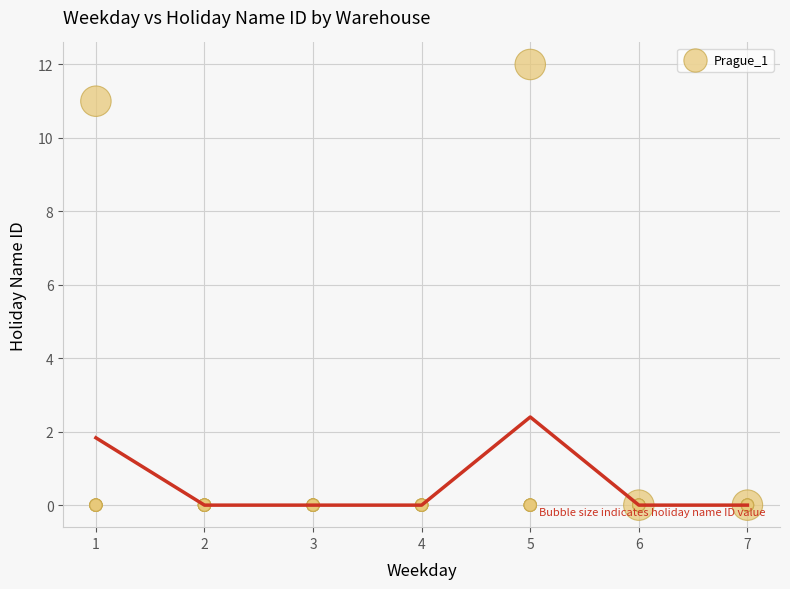

What Y value in the scatter plot is closest to 6?

11